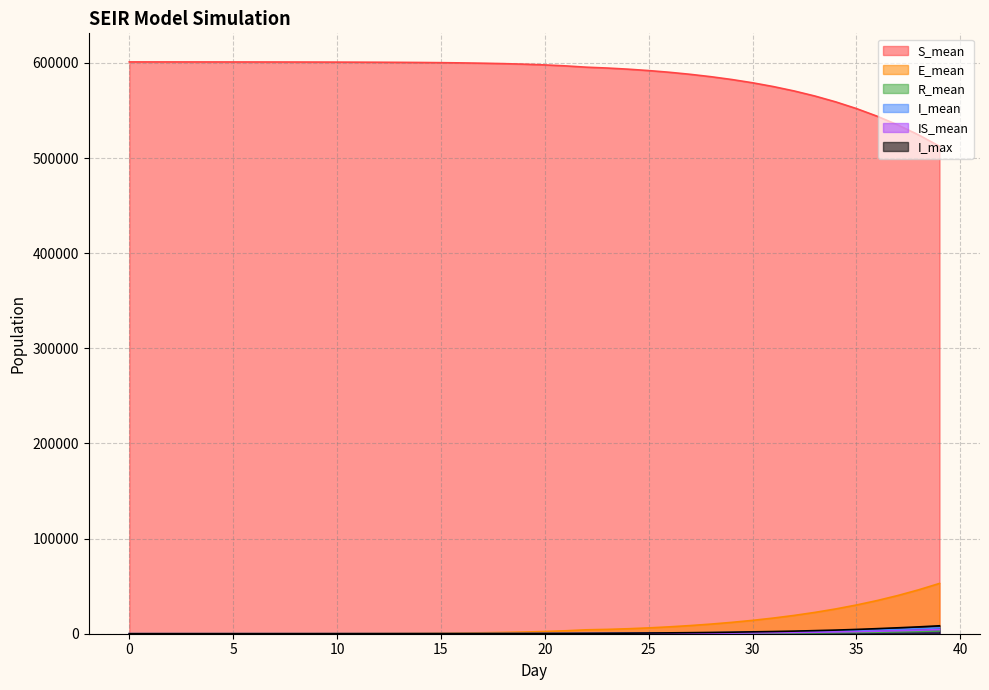

Which series has the largest range (max minus min)?

S_mean